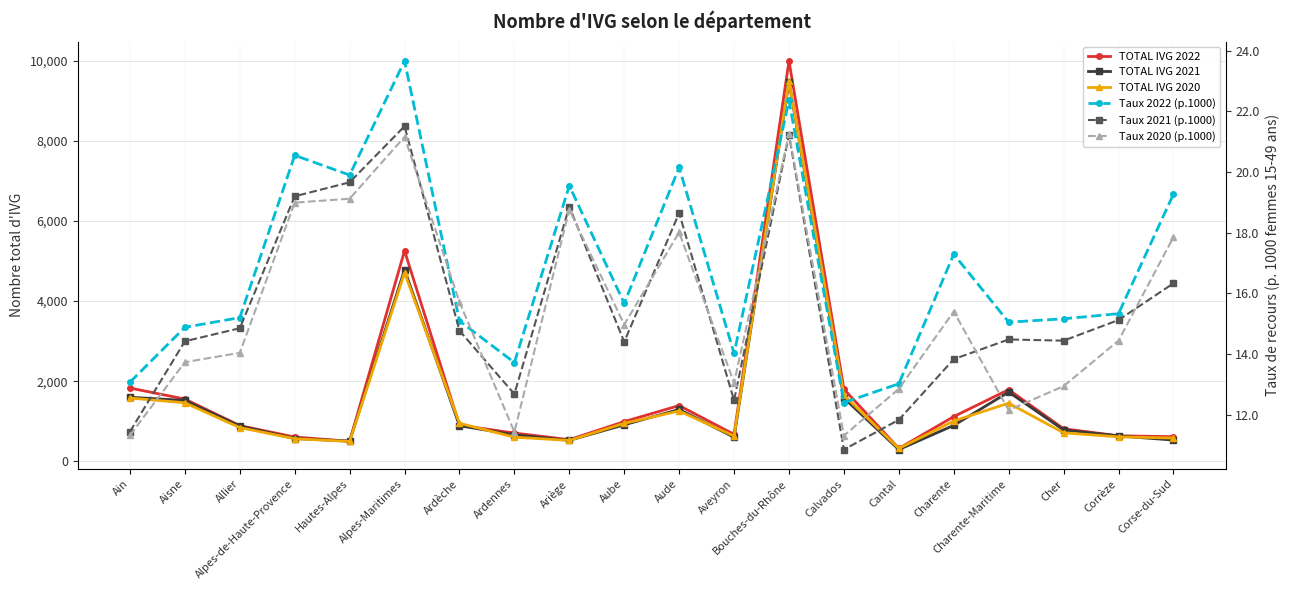

Reading left to right, list all the values displayed in this chart.

TOTAL IVG 2022: Ain=1828.0	Aisne=1553.0	Allier=890.0	Alpes-de-Haute-Provence=605.0	Hautes-Alpes=499.0	Alpes-Maritimes=5255.0	Ardèche=901.0	Ardennes=704.0	Ariège=539.0	Aube=990.0	Aude=1391.0	Aveyron=671.0	Bouches-du-Rhône=9995.0	Calvados=1801.0	Cantal=320.0	Charente=1115.0	Charente-Maritime=1788.0	Cher=812.0	Corrèze=636.0	Corse-du-Sud=613.0
TOTAL IVG 2021: Ain=1599.0	Aisne=1518.0	Allier=879.0	Alpes-de-Haute-Provence=568.0	Hautes-Alpes=502.0	Alpes-Maritimes=4782.0	Ardèche=887.0	Ardennes=660.0	Ariège=522.0	Aube=910.0	Aude=1294.0	Aveyron=599.0	Bouches-du-Rhône=9476.0	Calvados=1579.0	Cantal=292.0	Charente=896.0	Charente-Maritime=1728.0	Cher=783.0	Corrèze=632.0	Corse-du-Sud=529.0
TOTAL IVG 2020: Ain=1579.0	Aisne=1460.0	Allier=840.0	Alpes-de-Haute-Provence=564.0	Hautes-Alpes=494.0	Alpes-Maritimes=4707.0	Ardèche=948.0	Ardennes=601.0	Ariège=520.0	Aube=947.0	Aude=1254.0	Aveyron=630.0	Bouches-du-Rhône=9497.0	Calvados=1650.0	Cantal=319.0	Charente=1005.0	Charente-Maritime=1451.0	Cher=711.0	Corrèze=609.0	Corse-du-Sud=580.0
Taux 2022 (p.1000): Ain=13.1	Aisne=14.9	Allier=15.2	Alpes-de-Haute-Provence=20.6	Hautes-Alpes=19.9	Alpes-Maritimes=23.7	Ardèche=15.1	Ardennes=13.7	Ariège=19.6	Aube=15.7	Aude=20.1	Aveyron=14.0	Bouches-du-Rhône=22.4	Calvados=12.4	Cantal=13.0	Charente=17.3	Charente-Maritime=15.1	Cher=15.2	Corrèze=15.3	Corse-du-Sud=19.3
Taux 2021 (p.1000): Ain=11.4	Aisne=14.4	Allier=14.8	Alpes-de-Haute-Provence=19.2	Hautes-Alpes=19.7	Alpes-Maritimes=21.5	Ardèche=14.8	Ardennes=12.7	Ariège=18.9	Aube=14.4	Aude=18.6	Aveyron=12.5	Bouches-du-Rhône=21.2	Calvados=10.8	Cantal=11.8	Charente=13.8	Charente-Maritime=14.5	Cher=14.4	Corrèze=15.1	Corse-du-Sud=16.3
Taux 2020 (p.1000): Ain=11.3	Aisne=13.7	Allier=14.0	Alpes-de-Haute-Provence=19.0	Hautes-Alpes=19.1	Alpes-Maritimes=21.2	Ardèche=15.7	Ardennes=11.4	Ariège=18.8	Aube=15.0	Aude=18.0	Aveyron=13.1	Bouches-du-Rhône=21.3	Calvados=11.3	Cantal=12.8	Charente=15.4	Charente-Maritime=12.2	Cher=12.9	Corrèze=14.4	Corse-du-Sud=17.9